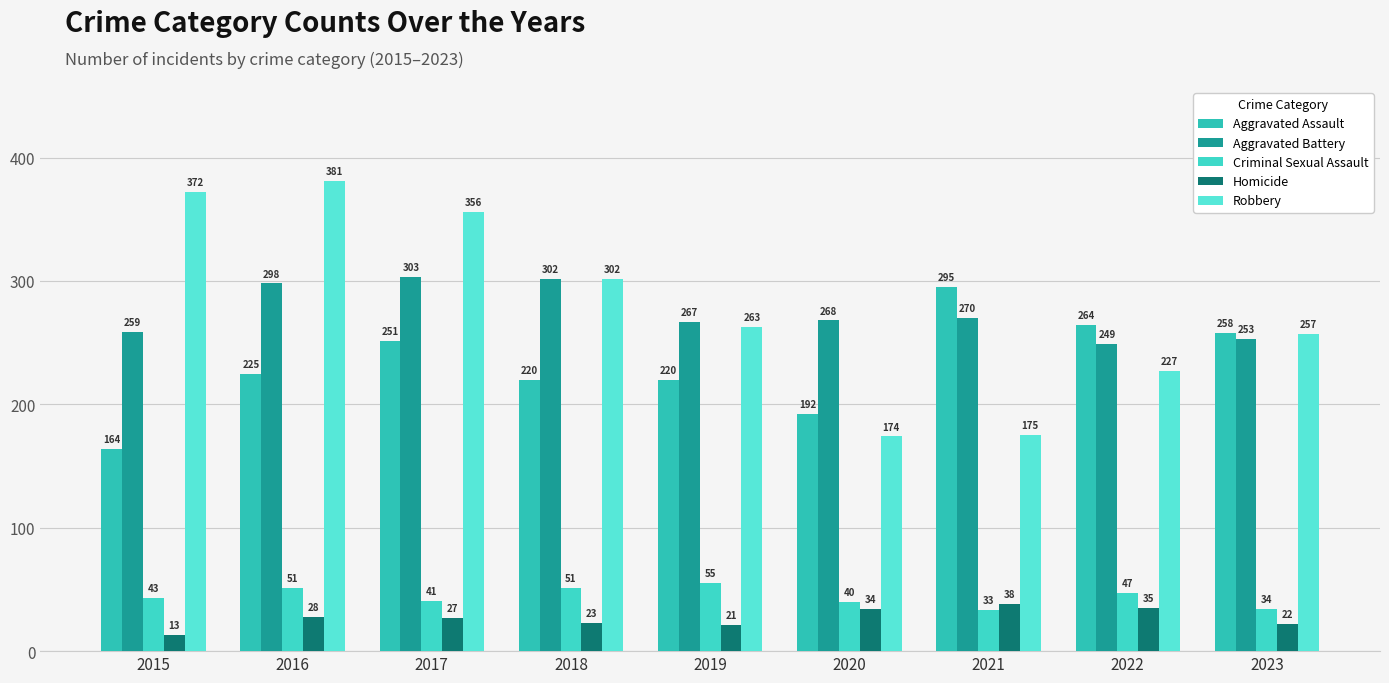

Is the value of Homicide at 2015 greater than the value of Aggravated Assault at 2022?

No